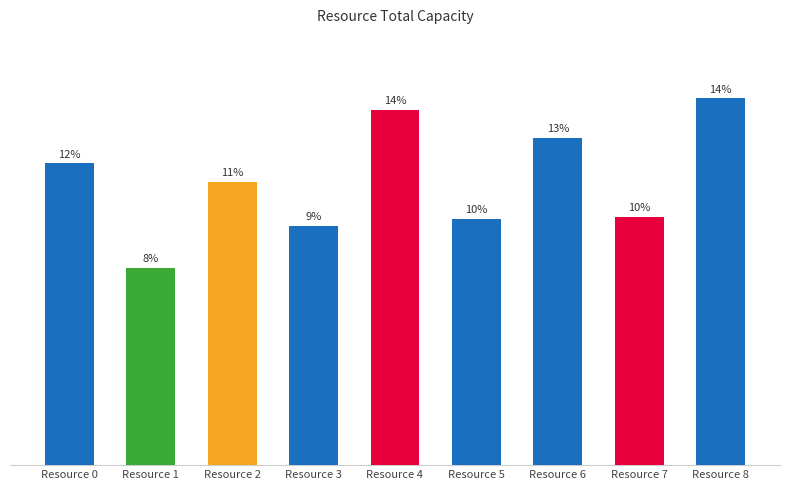

What is the change in value from Resource 0 to Resource 1?

-45